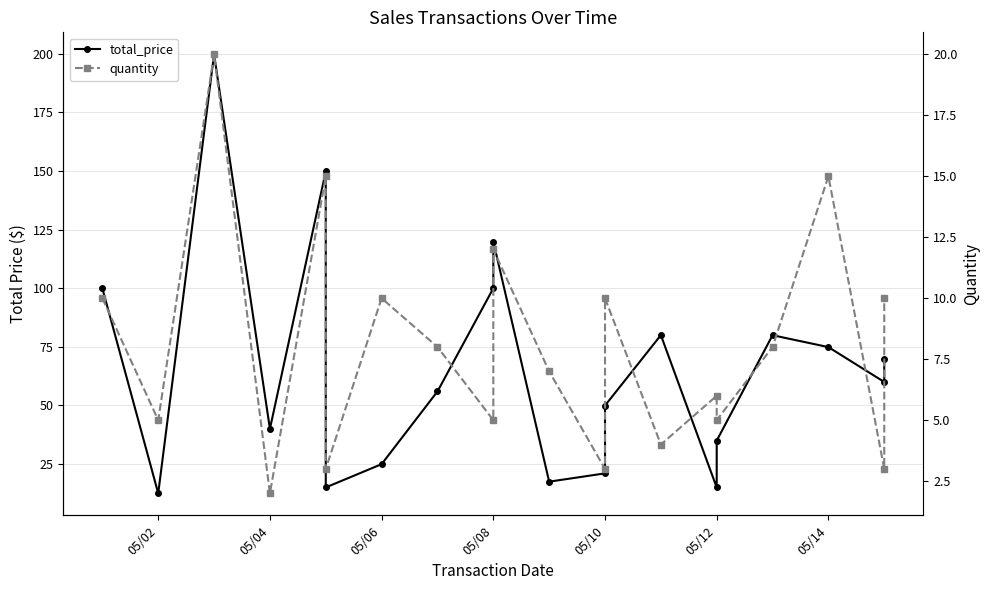

Rank the series at 05/06 from highest to lowest value.

total_price, quantity